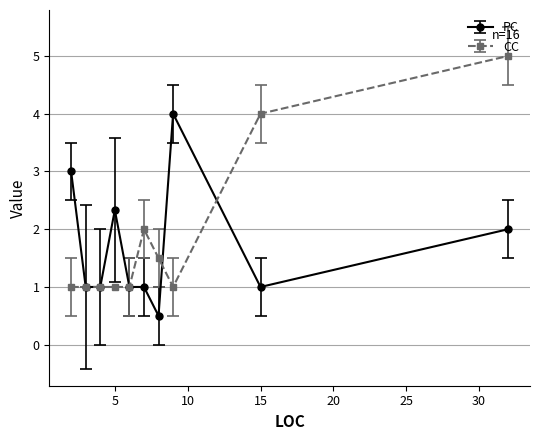

Rank the series by their maximum value, from lowest to highest.

PC, CC